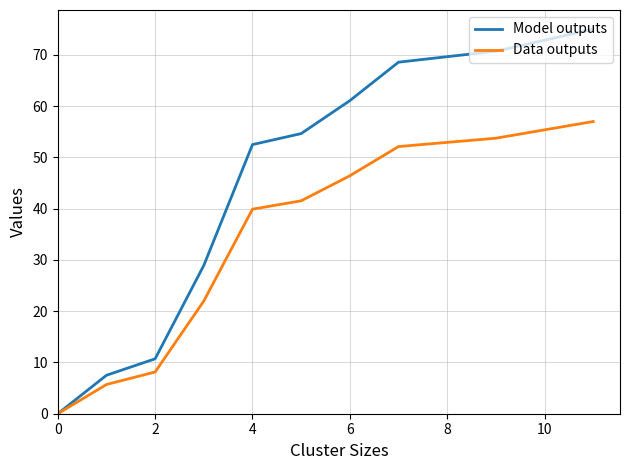

Rank the series by their average value, from lowest to highest.

Data outputs, Model outputs